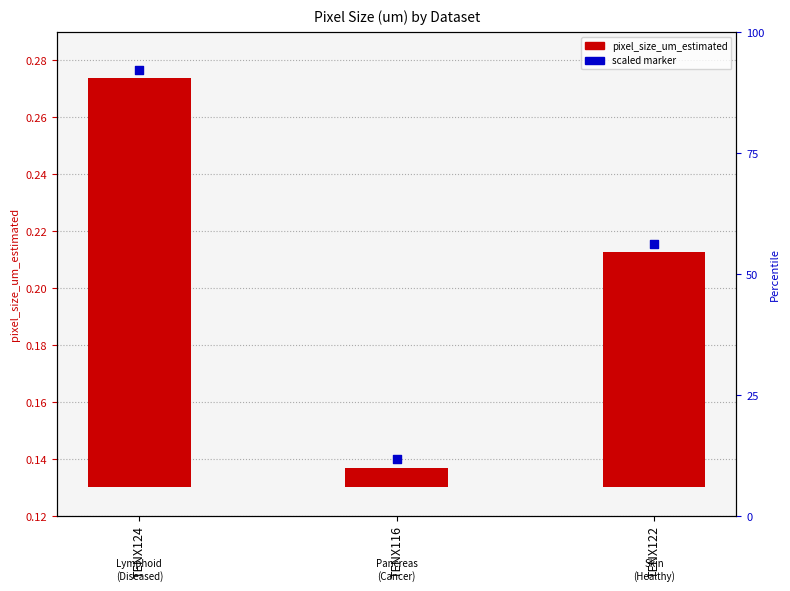

Is the value of scaled marker at TENX122 greater than the value of pixel_size_um_estimated at TENX122?

Yes